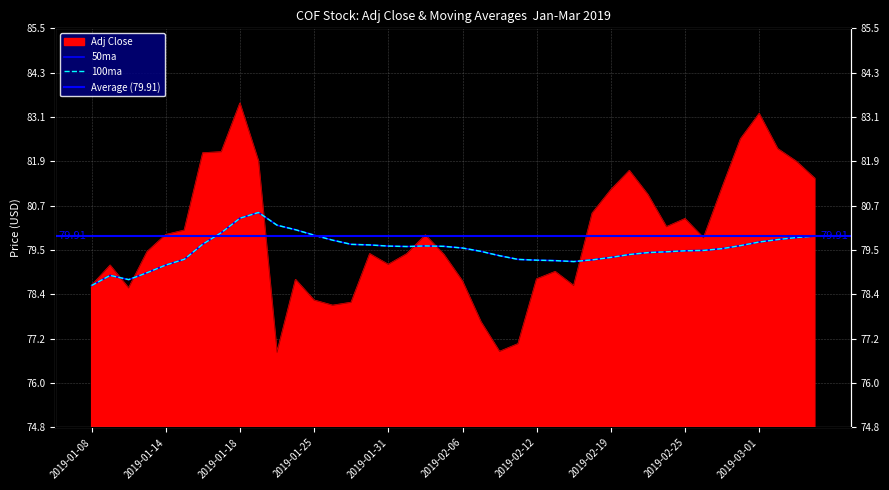

How many interior local peaks does the 100ma series have?

3